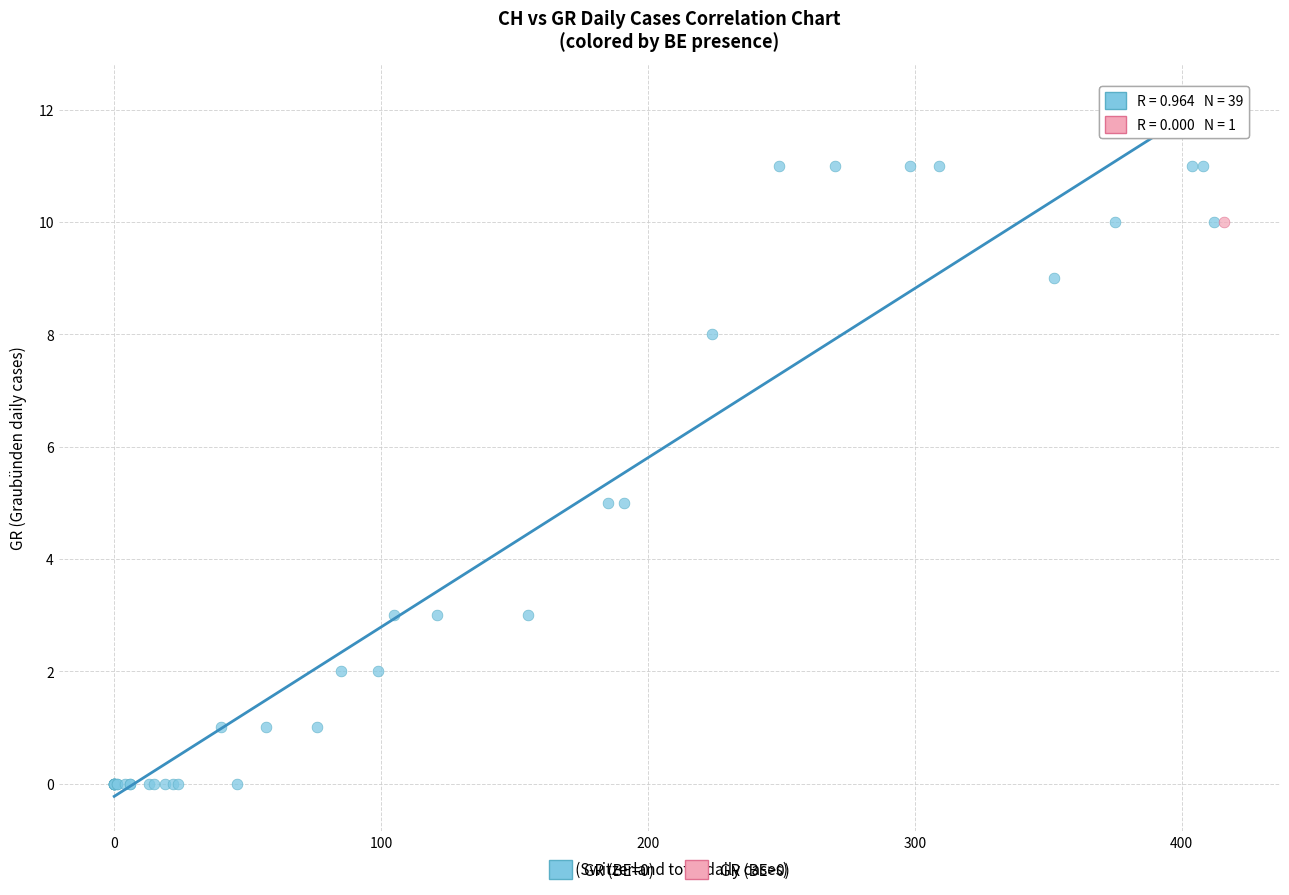

What are all the series names shown in the legend?

GR (BE=0), GR (BE>0)